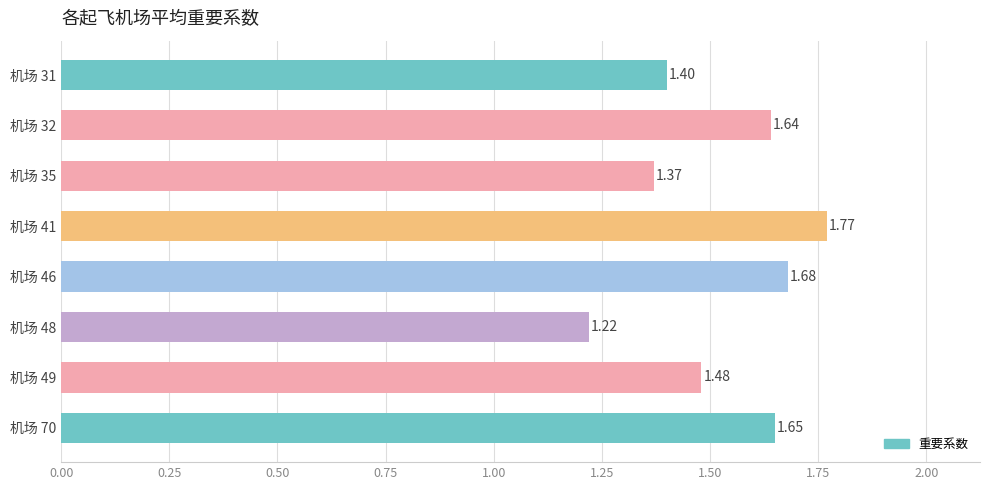

What is the ratio of the value at 机场 70 to the value at 机场 49?

1.1